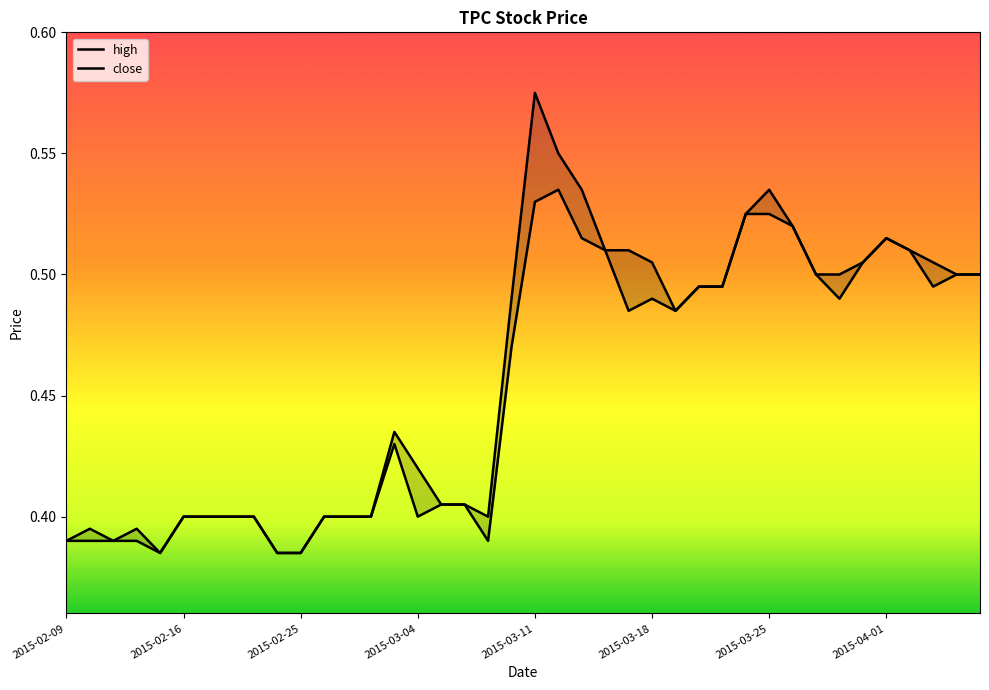

True or false: close and high cross at least once.

False